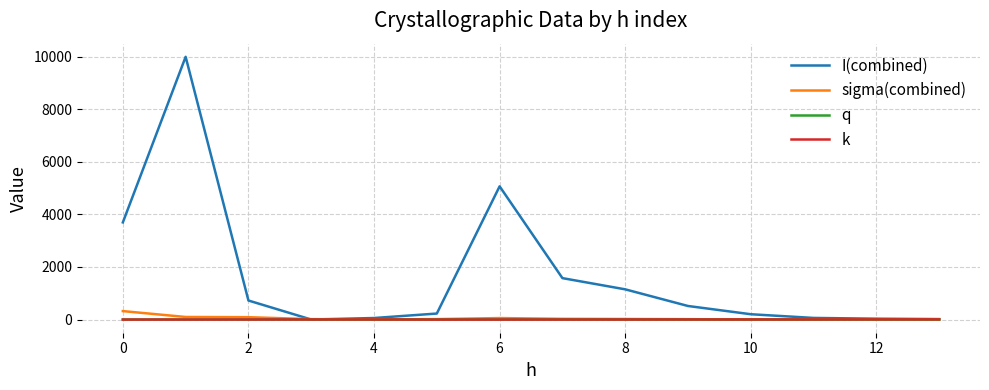

What is the maximum value shown in the chart?

10000.0